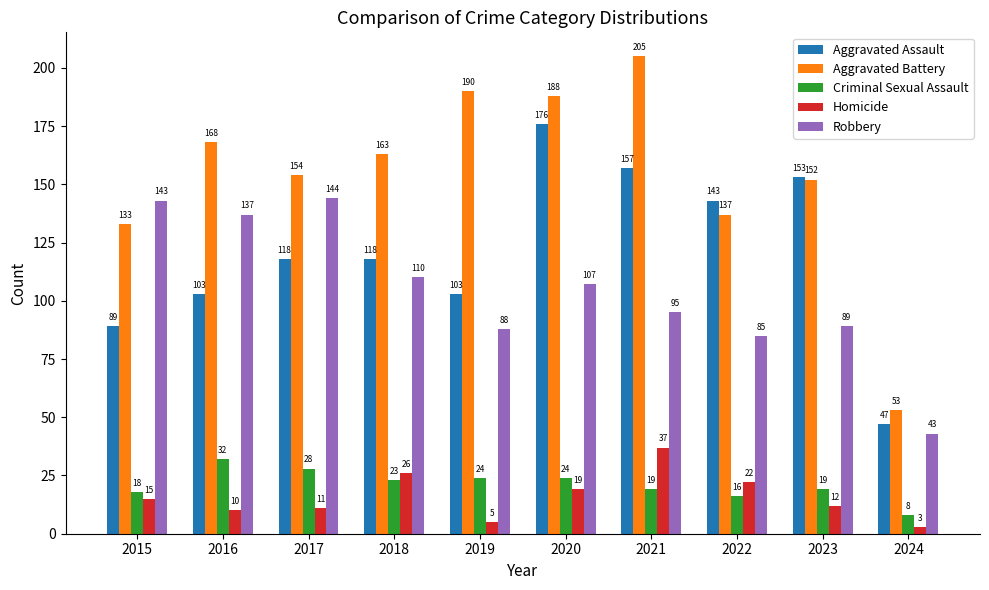

Rank the series at 2018 from lowest to highest value.

Criminal Sexual Assault, Homicide, Robbery, Aggravated Assault, Aggravated Battery